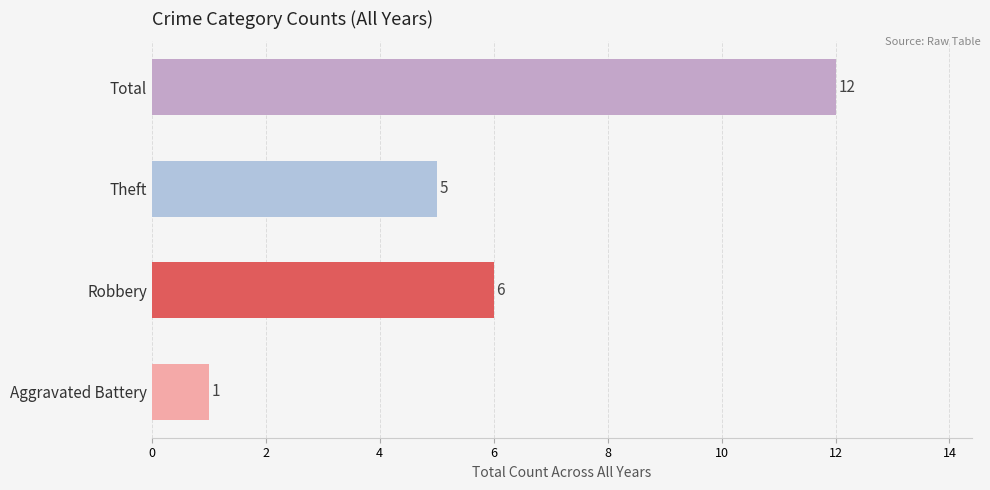

What is the average value?

6